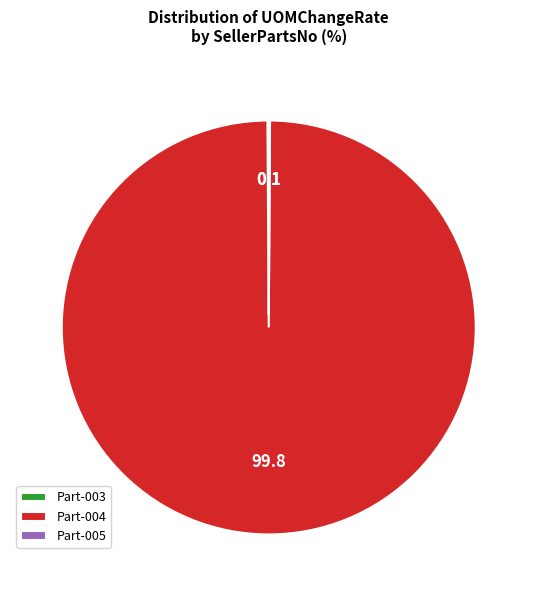

What is the majority slice?

Part-004